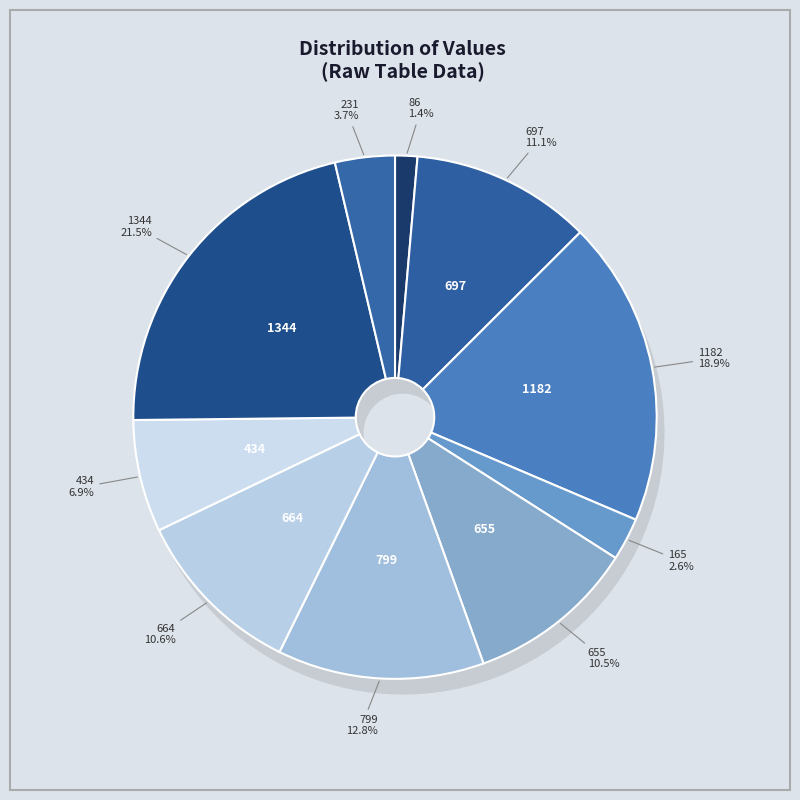

Count the number of slices in the pie.

10